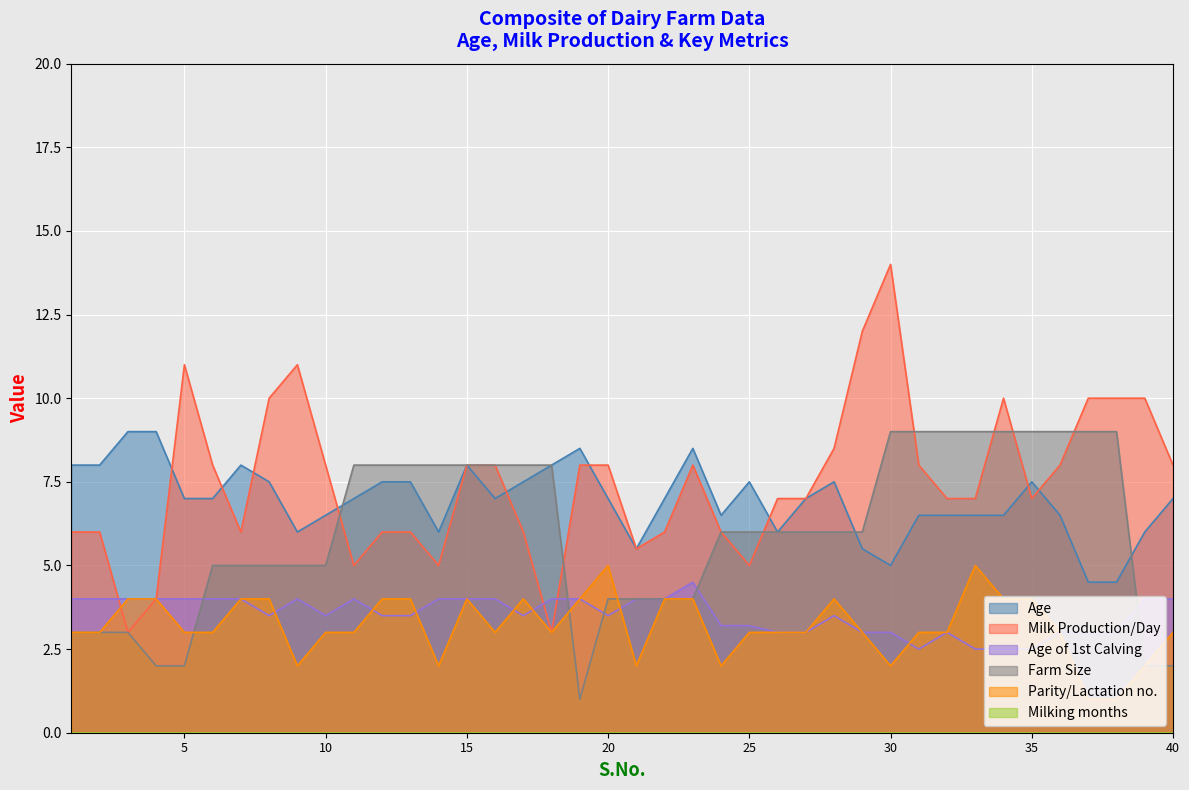

How many data points in Age are above 7?

16